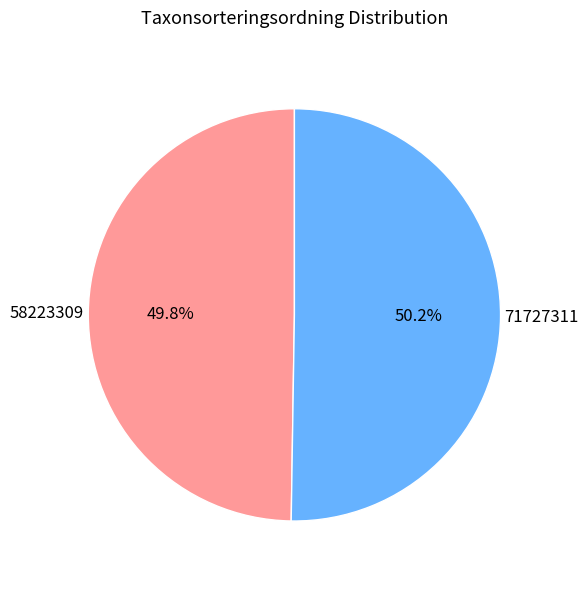

What percentage is the 71727311 slice, to the nearest percent?

50%